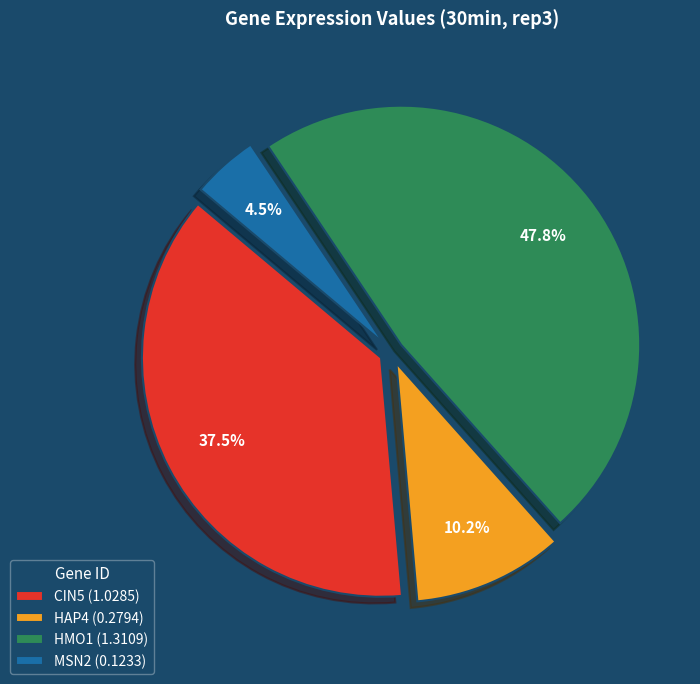

Count the number of slices in the pie.

4